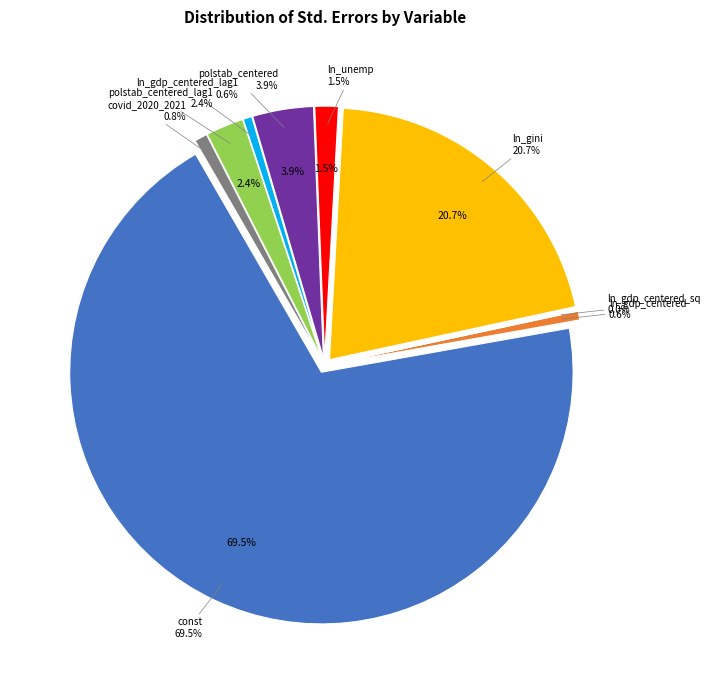

What percentage is the polstab_centered slice, to the nearest percent?

4%